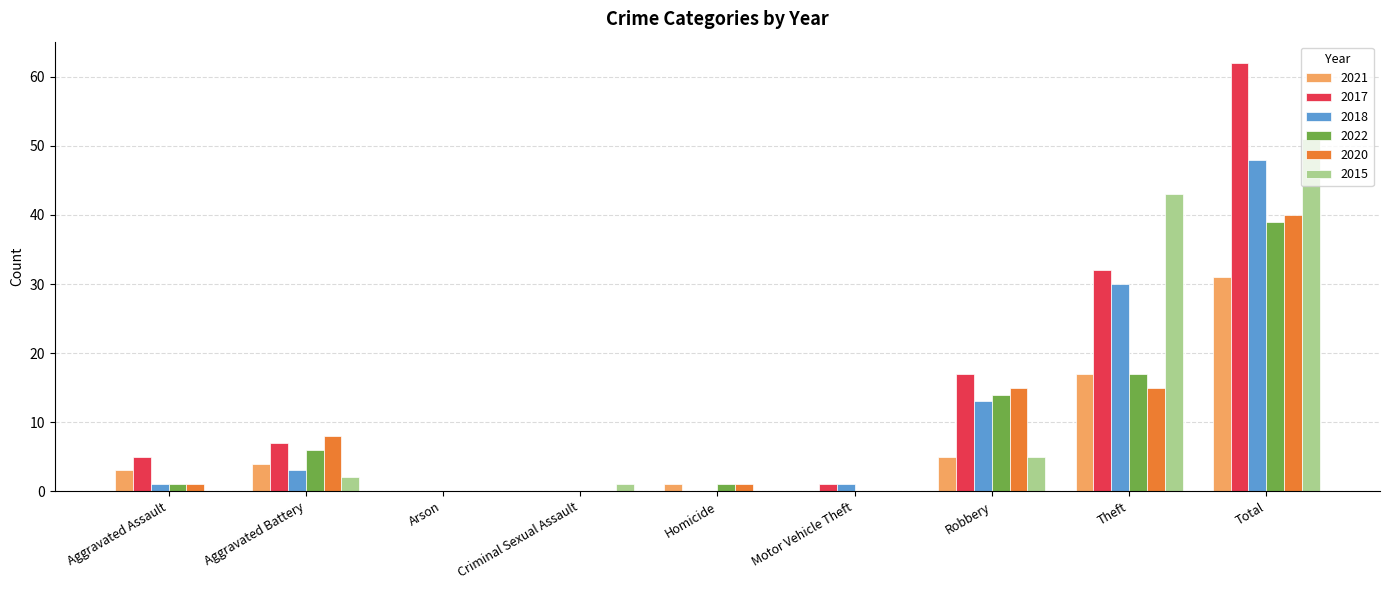

Is it true that 2021 equals 4 at Aggravated Battery?

True